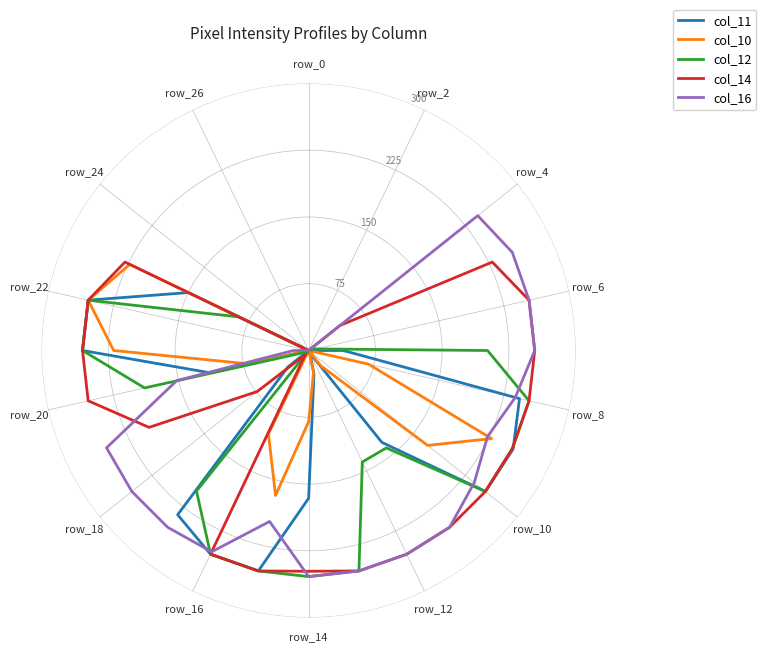

What is the sum of all col_16 values?

4097